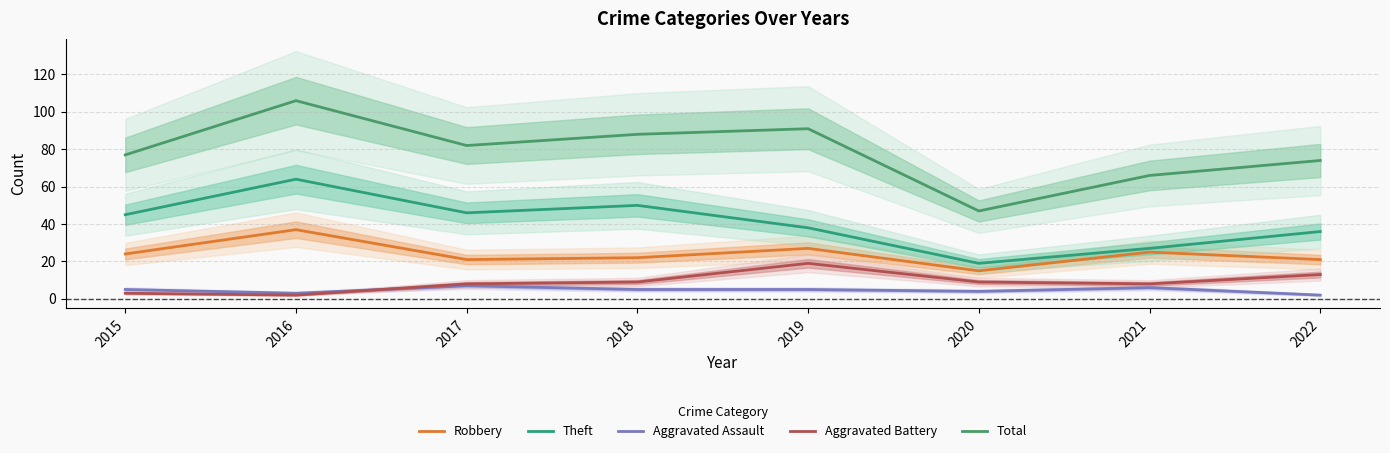

True or false: Total and Theft cross at least once.

False